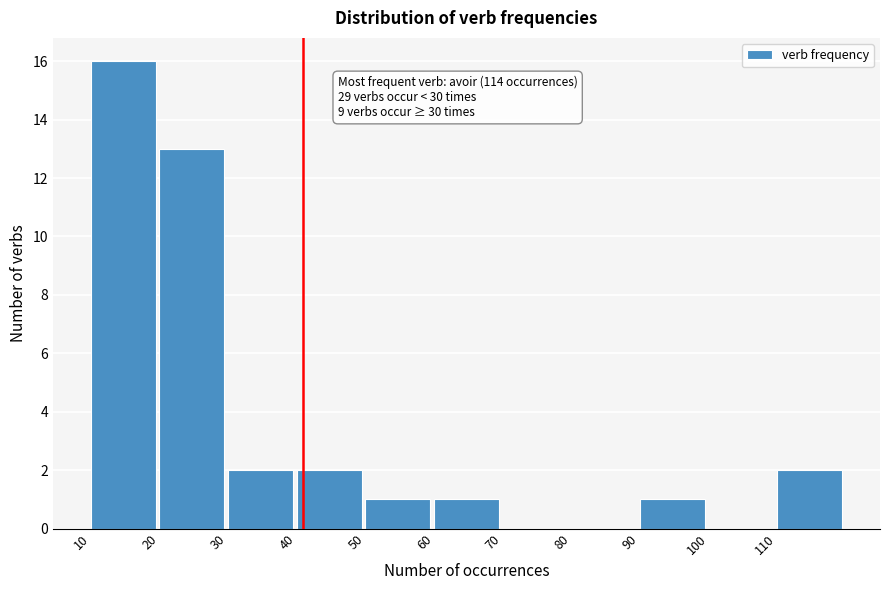

Which range on the x-axis has the tallest bar?

10 to 20